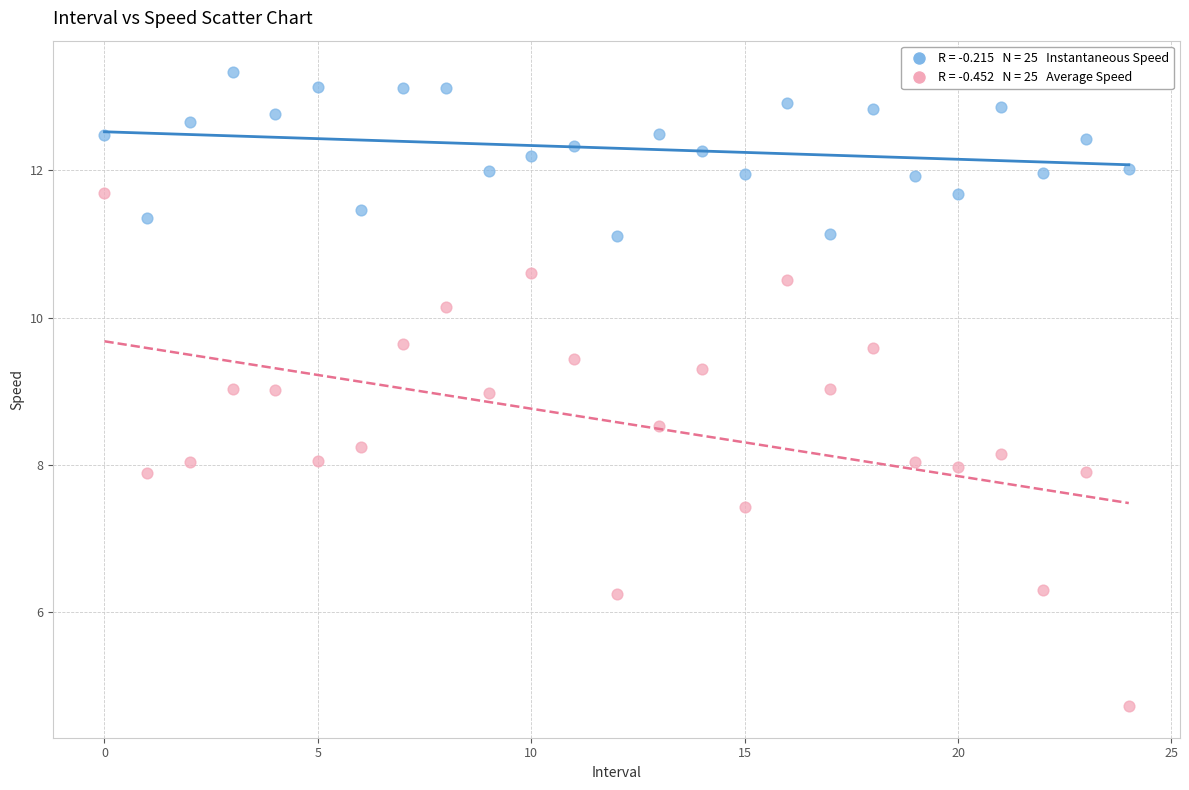

Across all data points, what is the range of Y values (max minus min)?

8.6